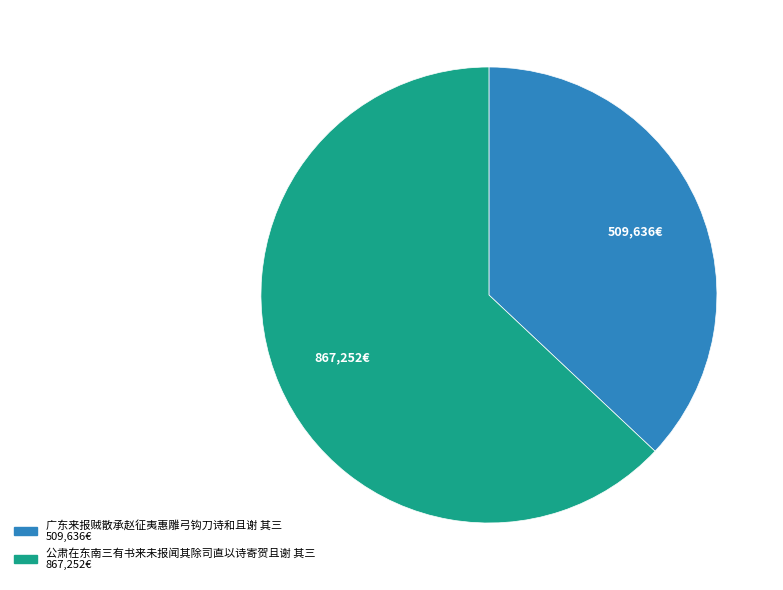

Combined, do 公肃在东南三有书来未报闻其除司直以诗寄贺且谢 其三 and 广东来报贼散承赵征夷惠雕弓钩刀诗和且谢 其三 account for over 50%?

Yes